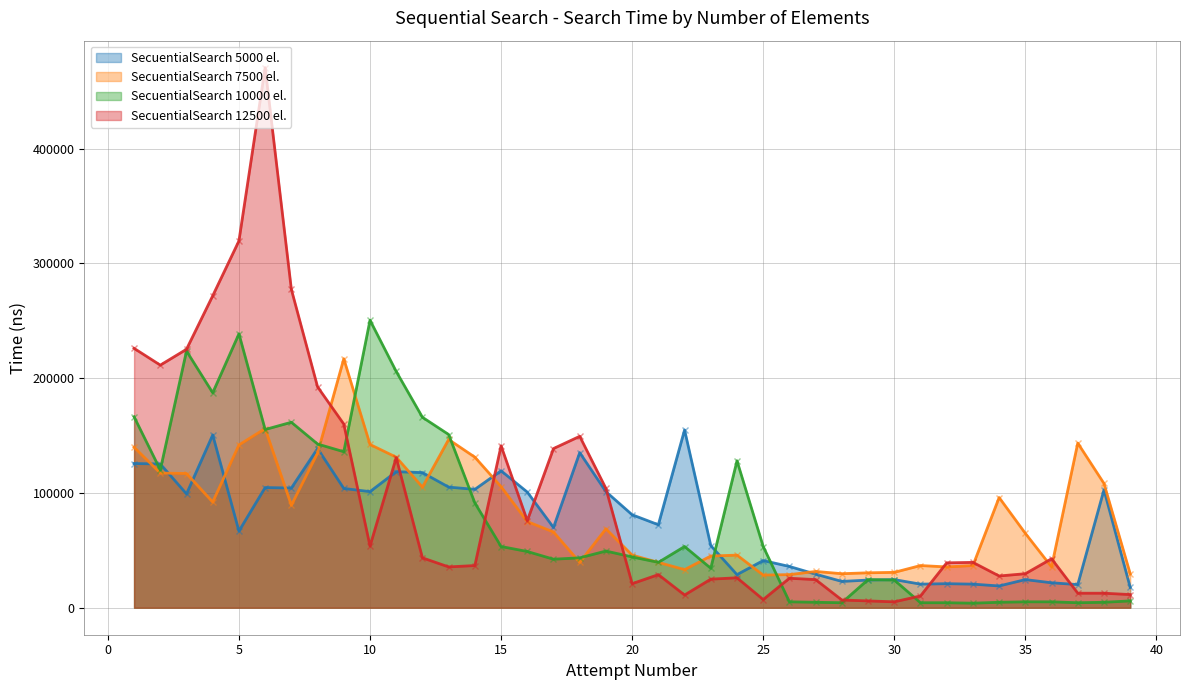

How many lines are shown in the chart?

4